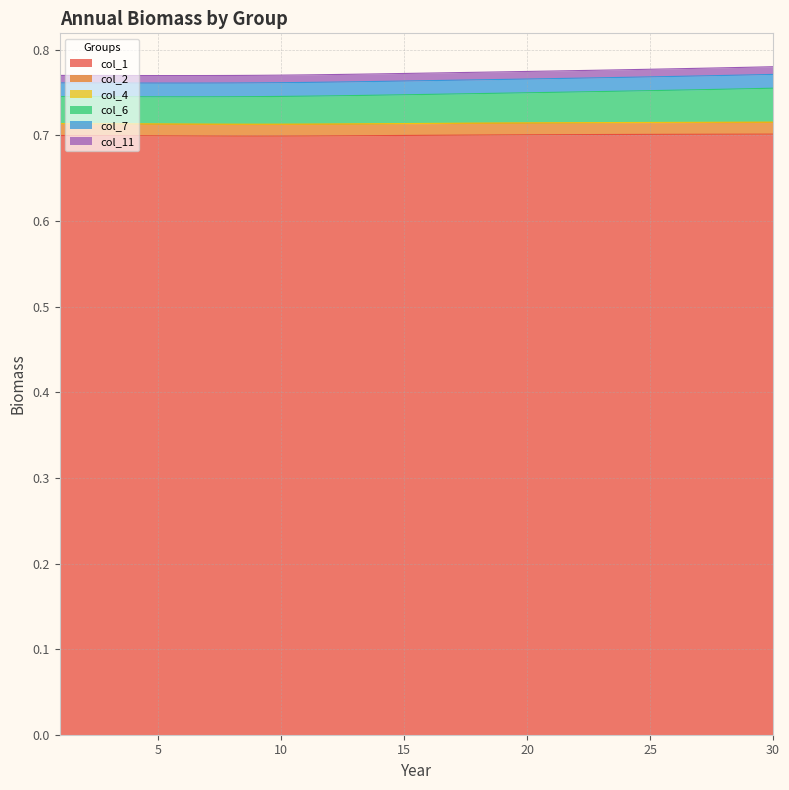

At which label is col_1 closest to 0?

9